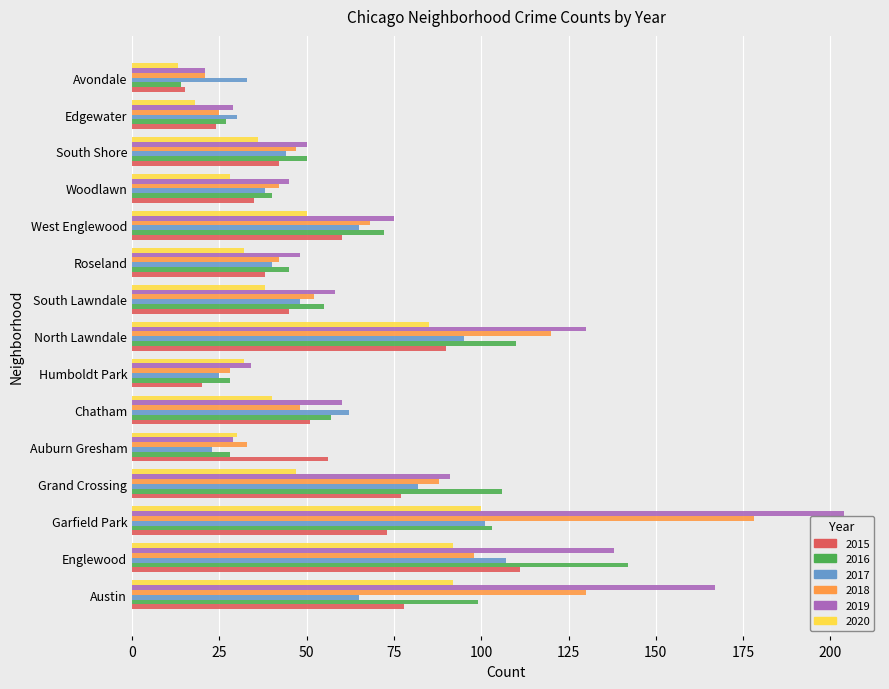

What is the difference between the highest and lowest values at North Lawndale?

45